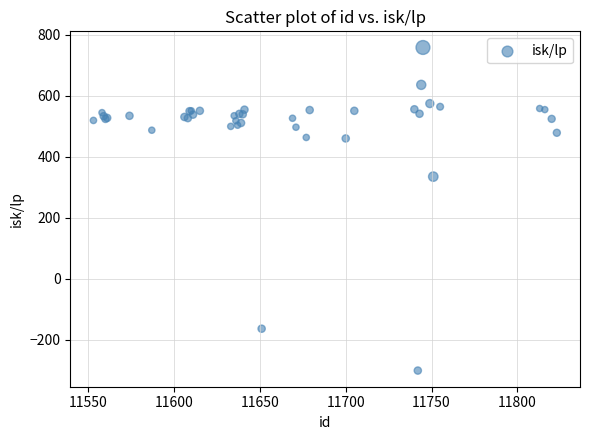

What Y value in the scatter plot is closest to 228?

334.8